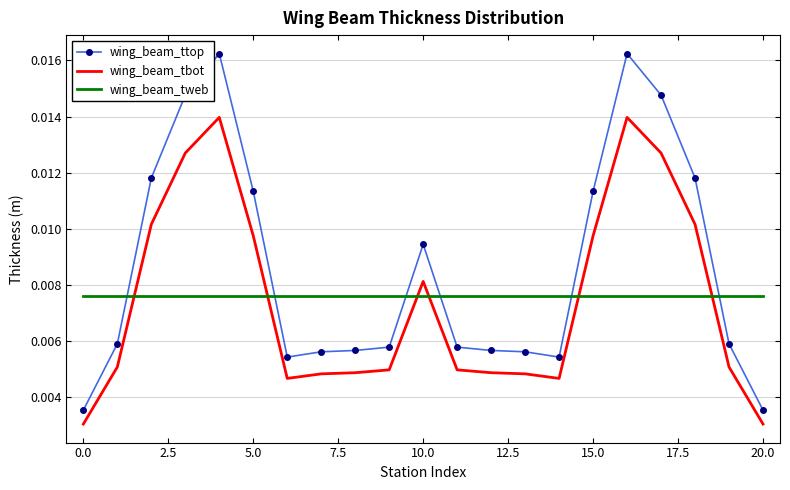

Which series has the largest total across all categories?

wing_beam_ttop